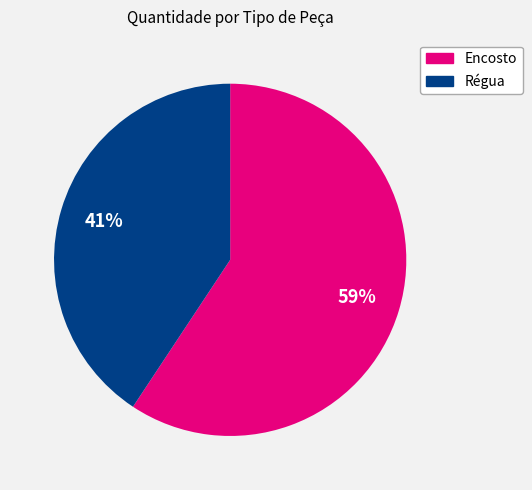

Does any single category account for the majority?

Yes